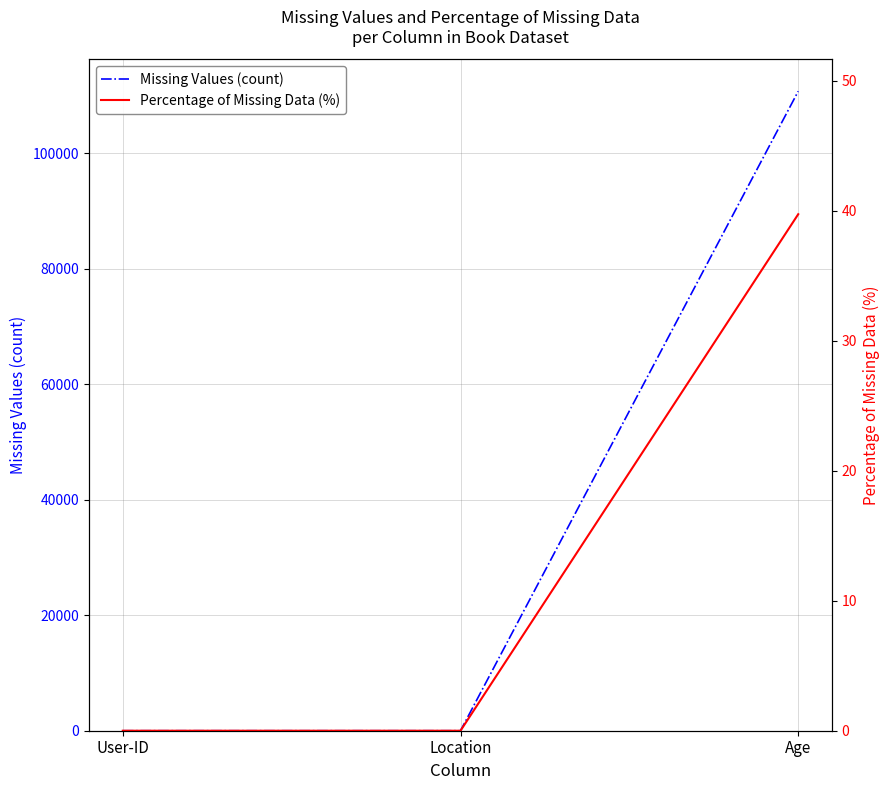

How many distinct data groups are displayed?

2